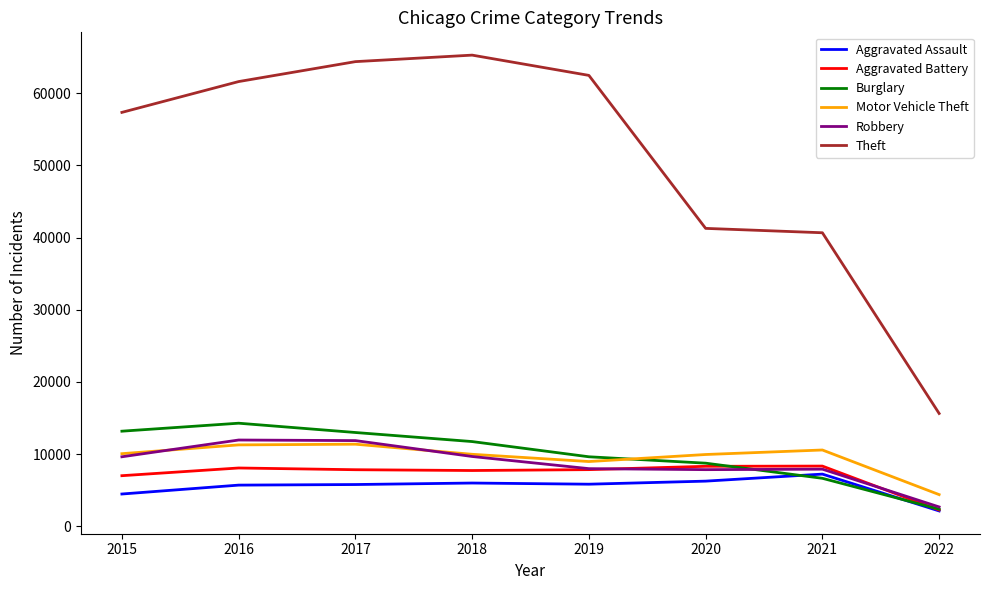

What is the sum of the Burglary values at 2020 and 2019?

18391